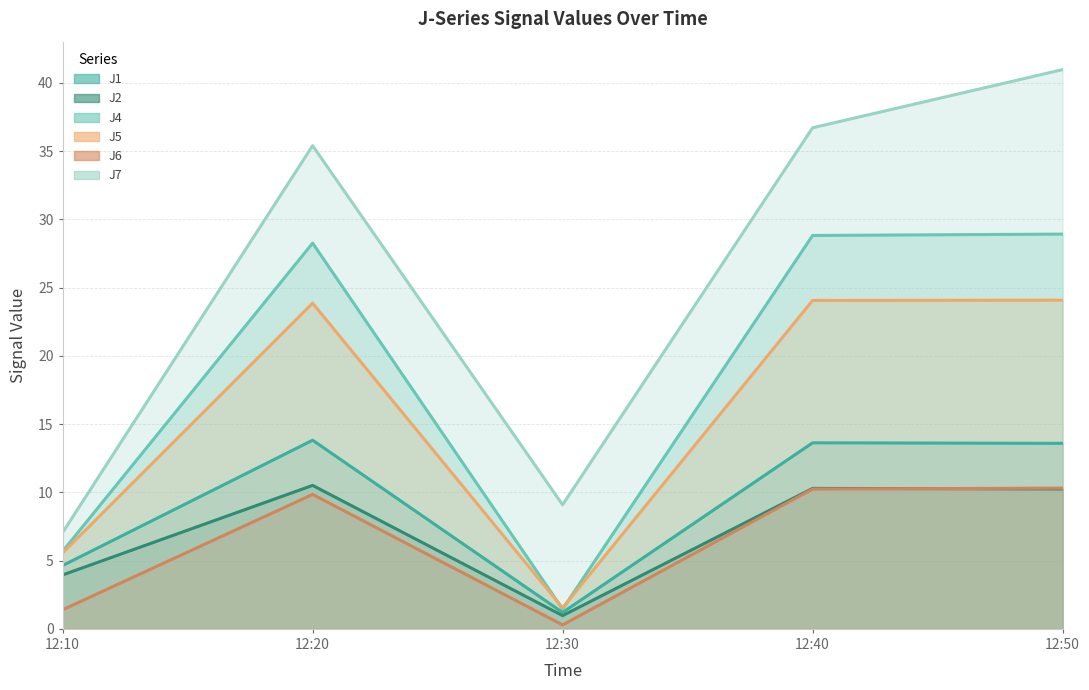

The value of J5 at 12:20 is 42.5. True or false?

False